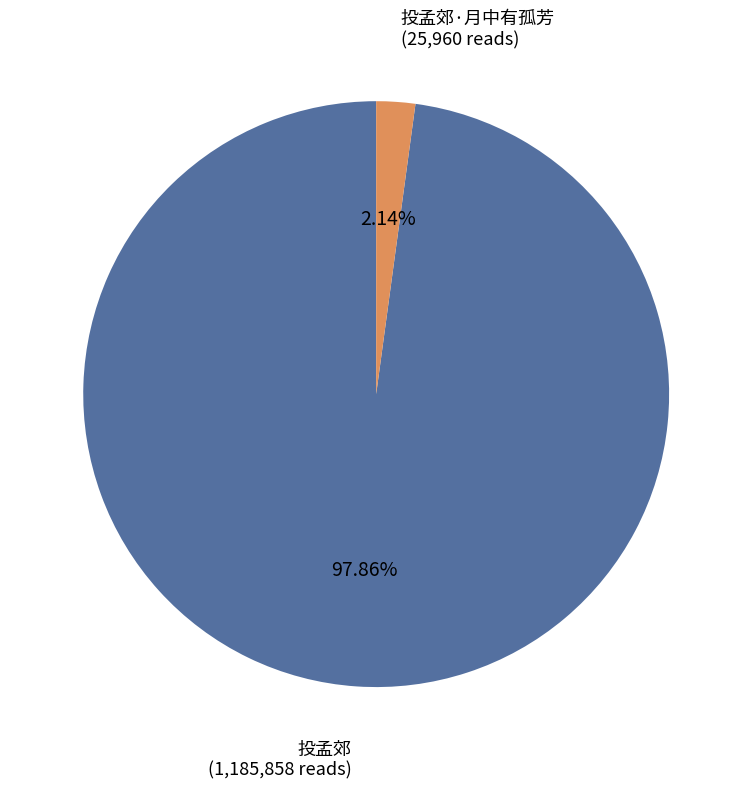

Is there a majority slice in this chart?

Yes